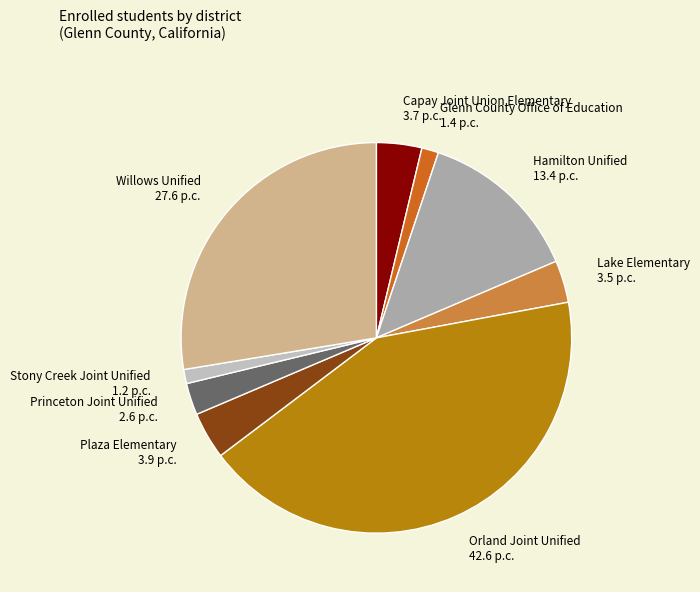

Combined, do Hamilton Unified 13.4 p.c. and Capay Joint Union Elementary 3.7 p.c. account for over 50%?

No